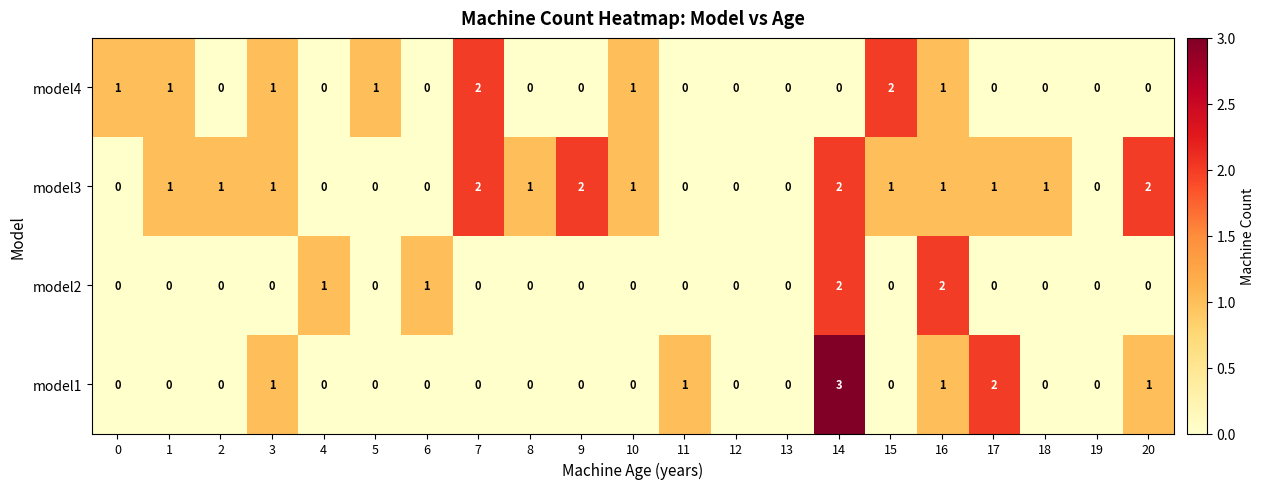

What is the sum of all model4 values?

10